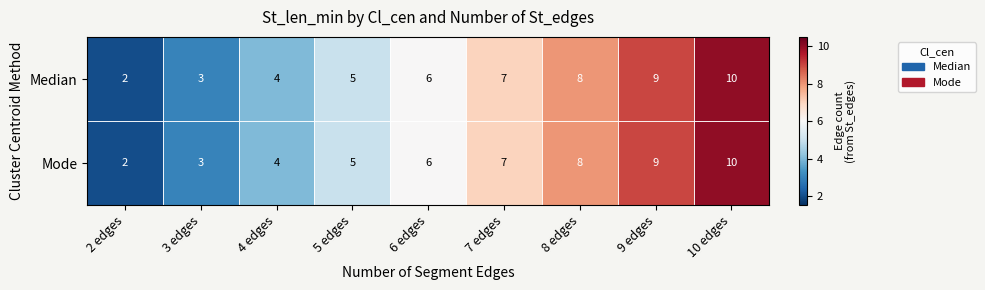

The Median series shows 5 at 5 edges. True or false?

True